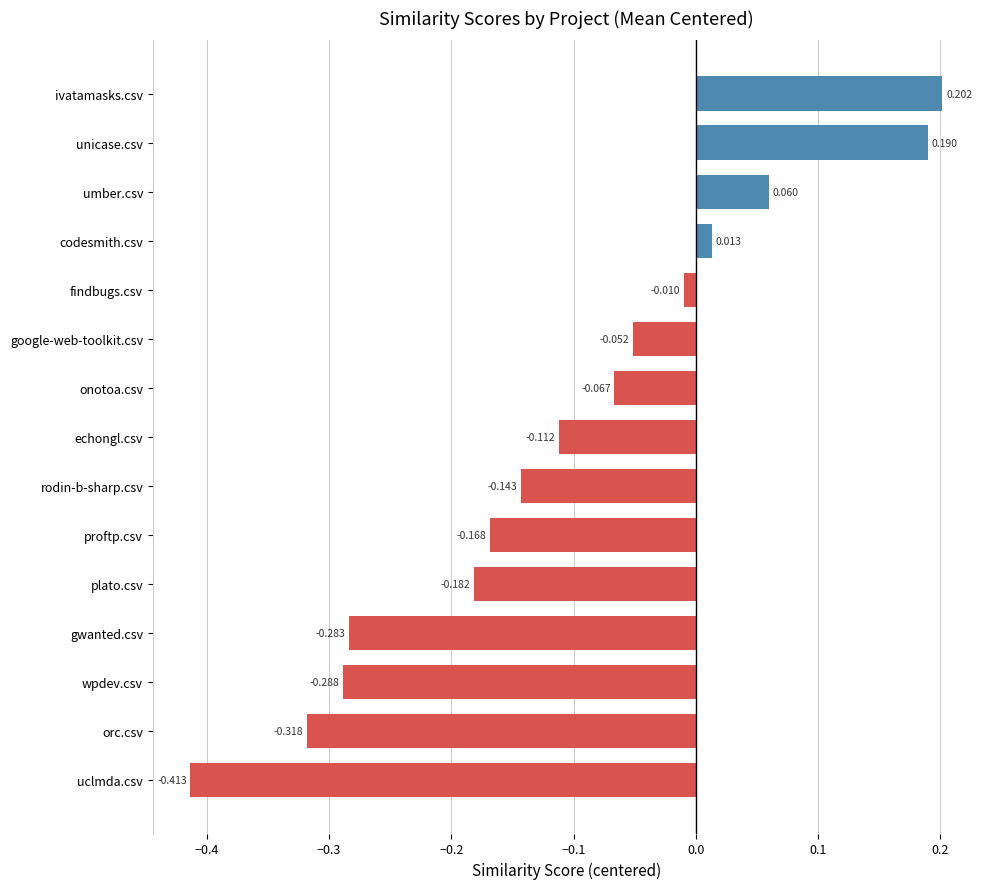

Which has a higher value, plato.csv or umber.csv?

umber.csv